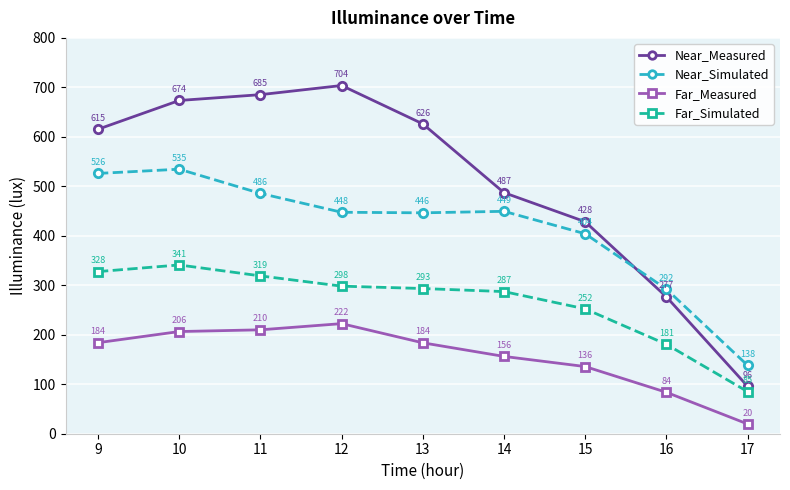

Where is Far_Simulated nearest to the value 213?

16